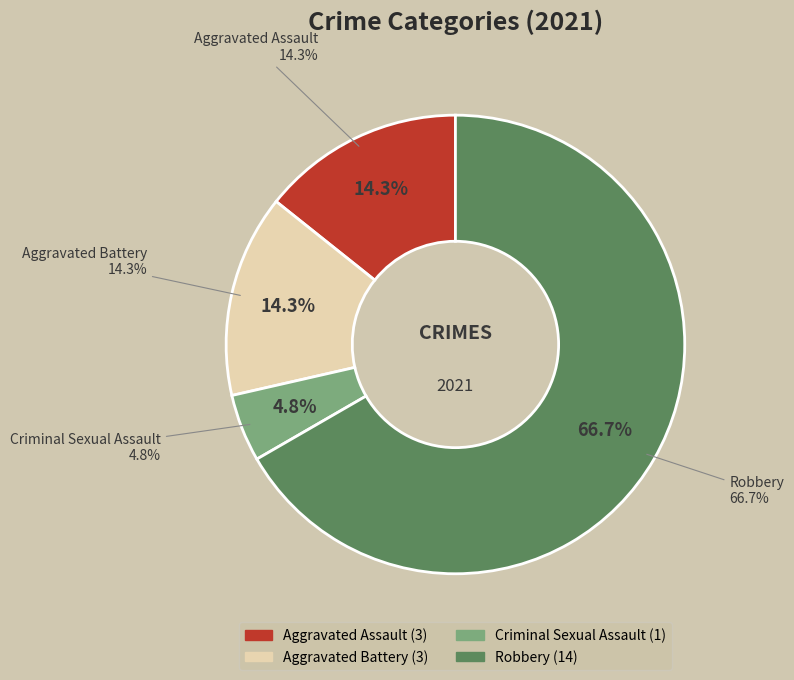

Is it true that Aggravated Battery is 14% of the pie?

True